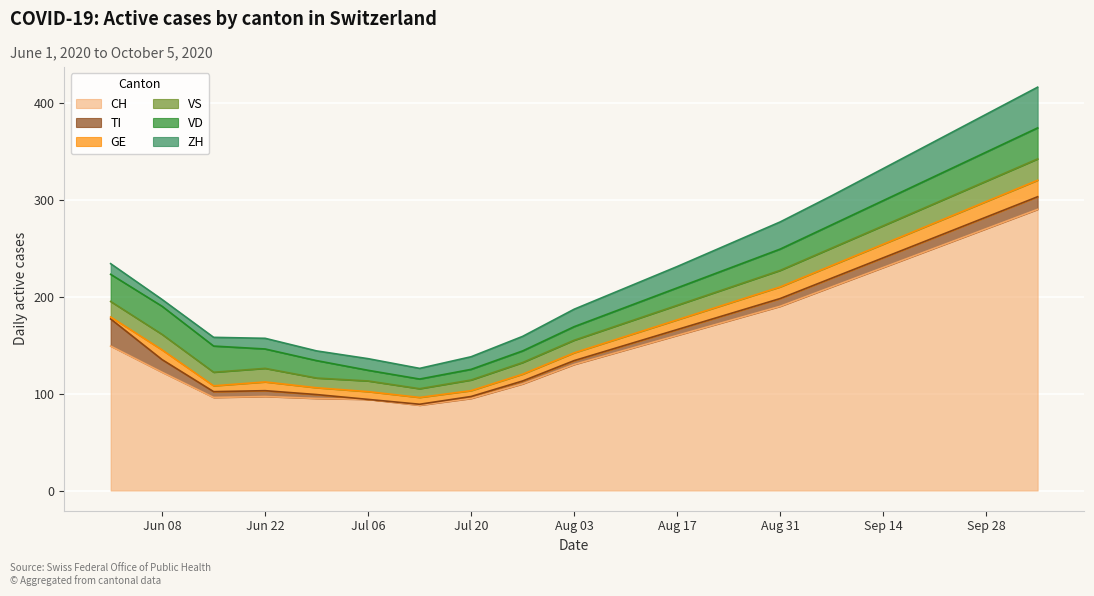

True or false: VS and CH cross at least once.

False